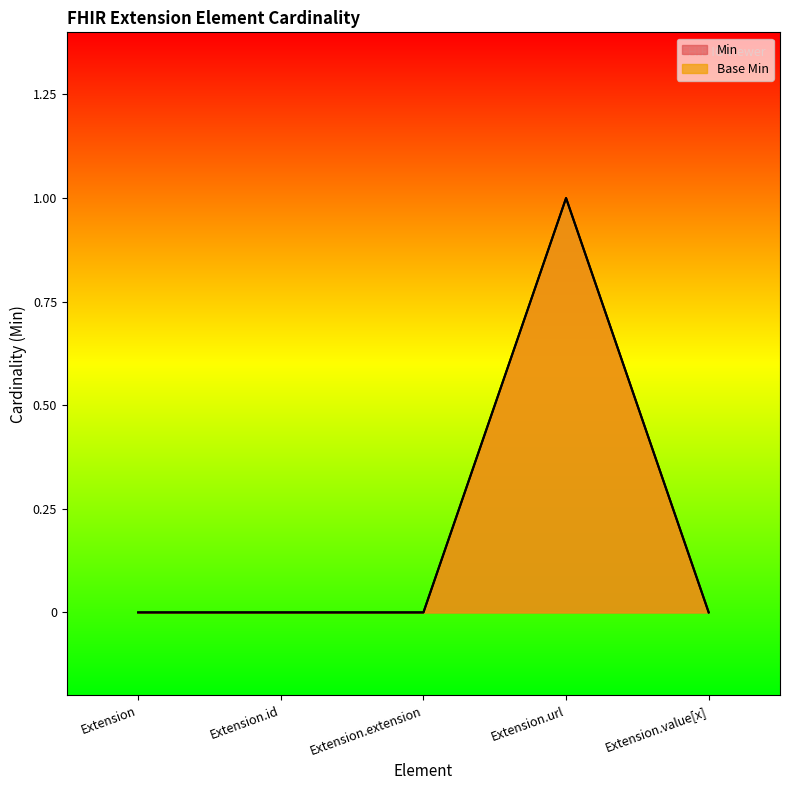

True or false: Min has a value of 0 at Extension.id.

True